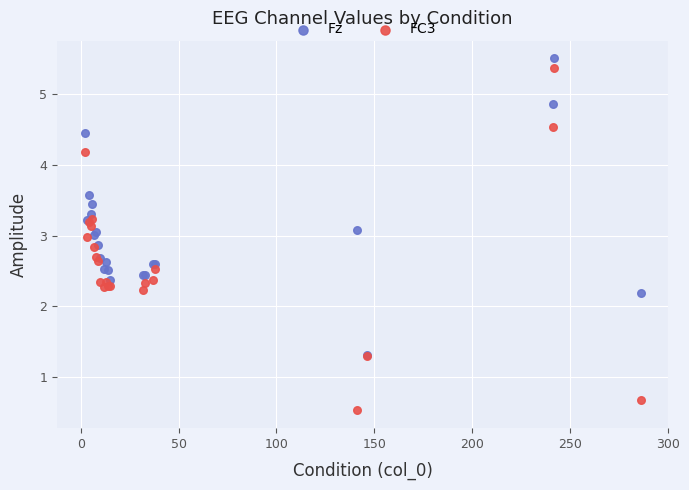

Which series reaches the maximum Y coordinate?

Fz